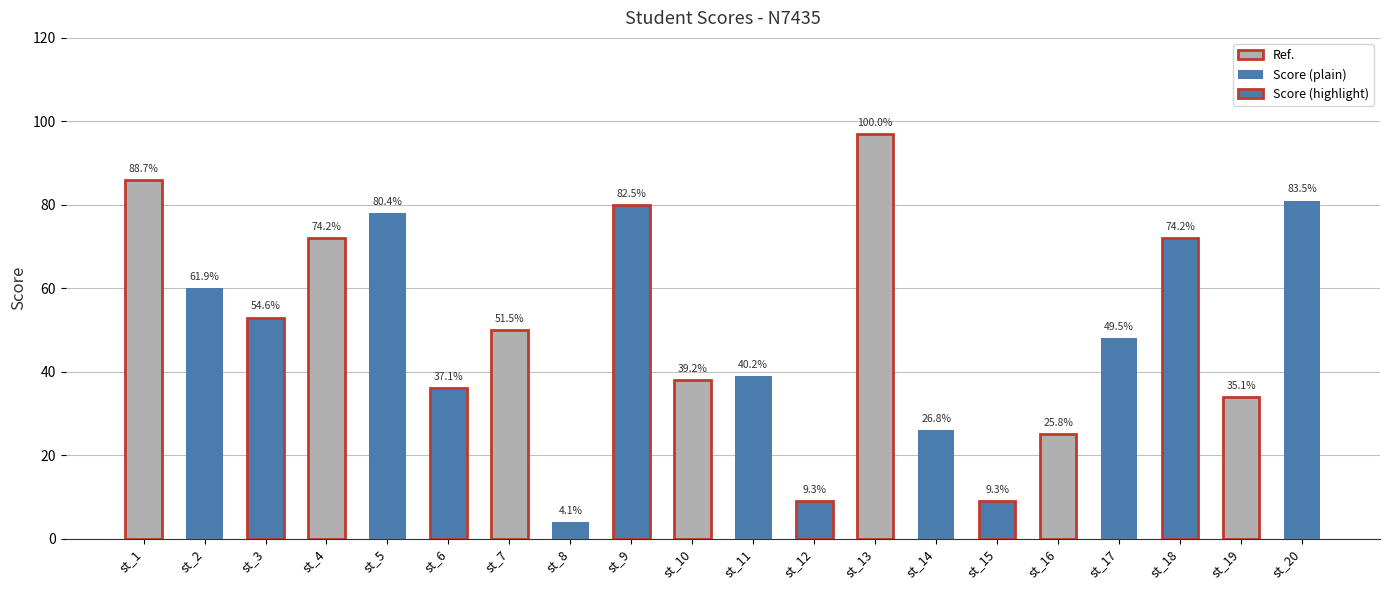

Does the chart contain any negative values?

No